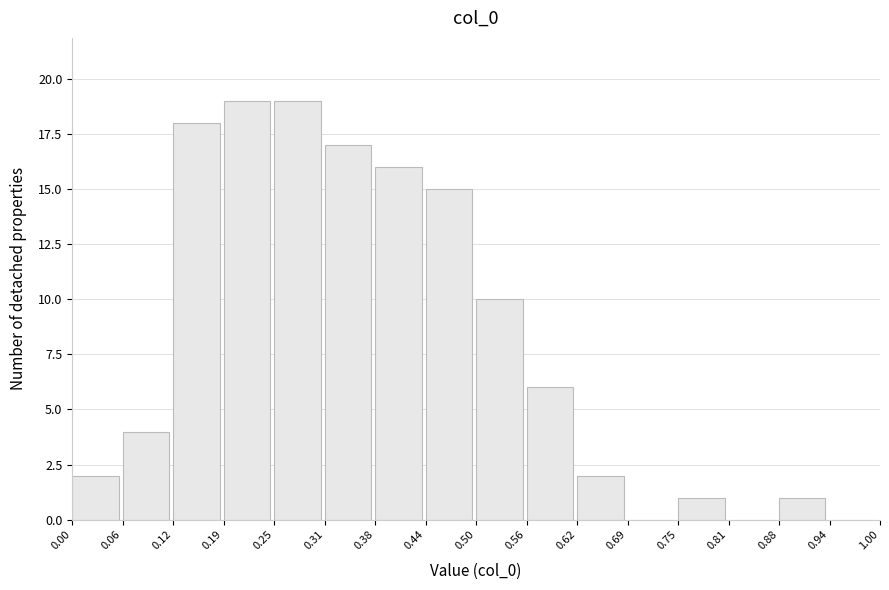

What is the height of the bar covering 0.12 to 0.19 on the x-axis? The values are not printed on the chart, so give them approximately, as read against the axis.

18